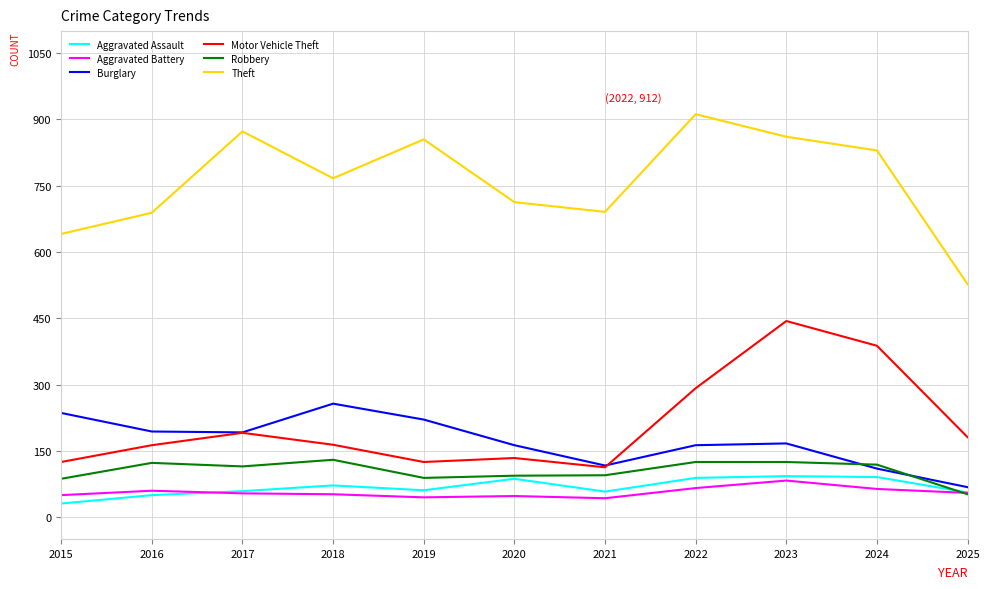

How many intersections are there between Robbery and Aggravated Battery?

1